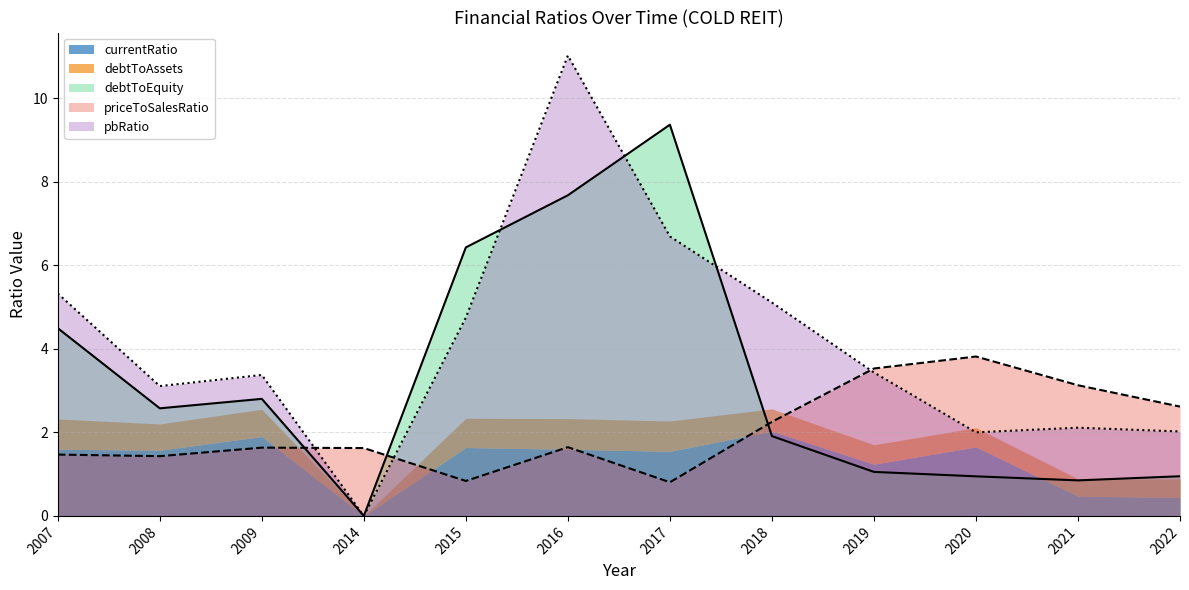

What is the approximate value of debtToEquity at 2015?

6.4